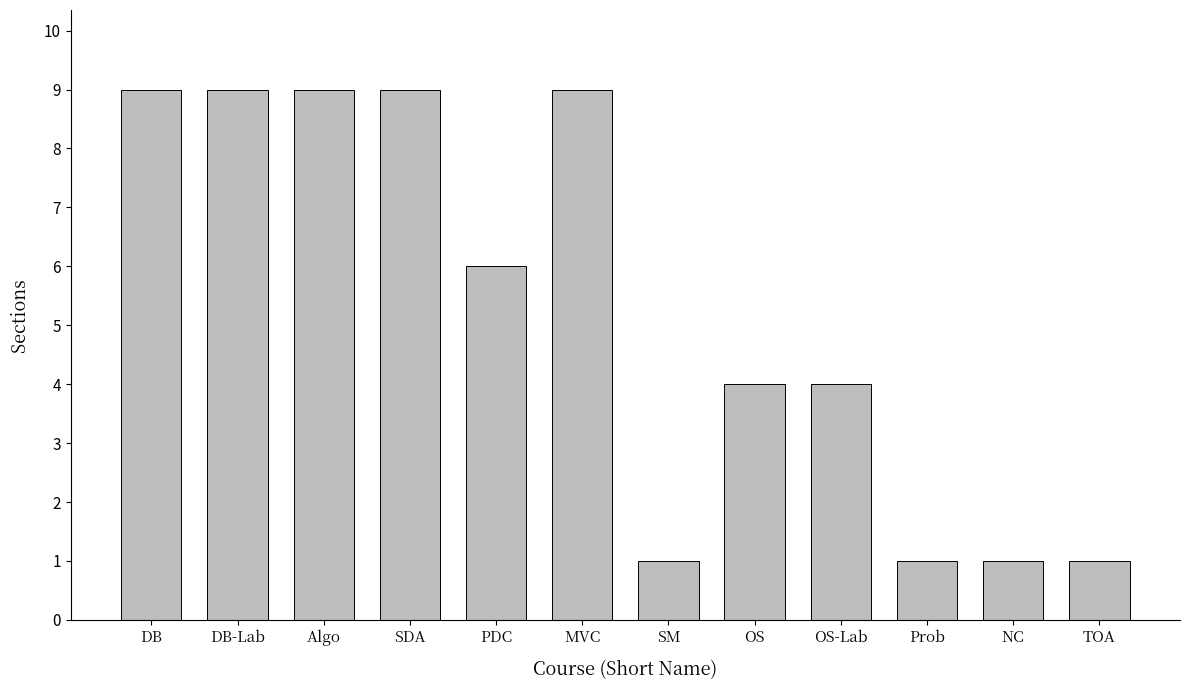

What is the ratio of the value at PDC to the value at Prob?

6.0